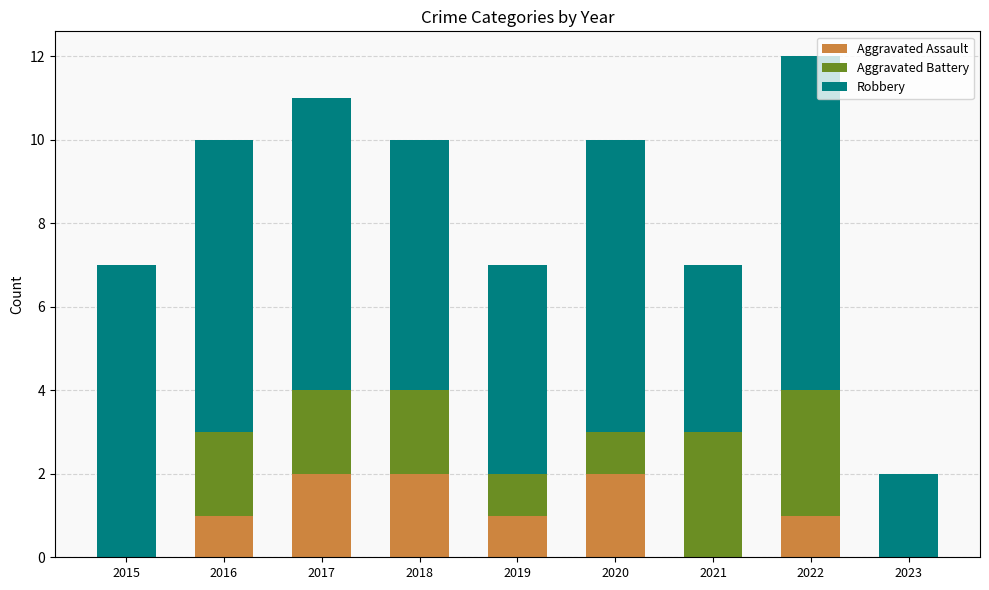

Are the bars grouped side by side (vs. stacked)?

No